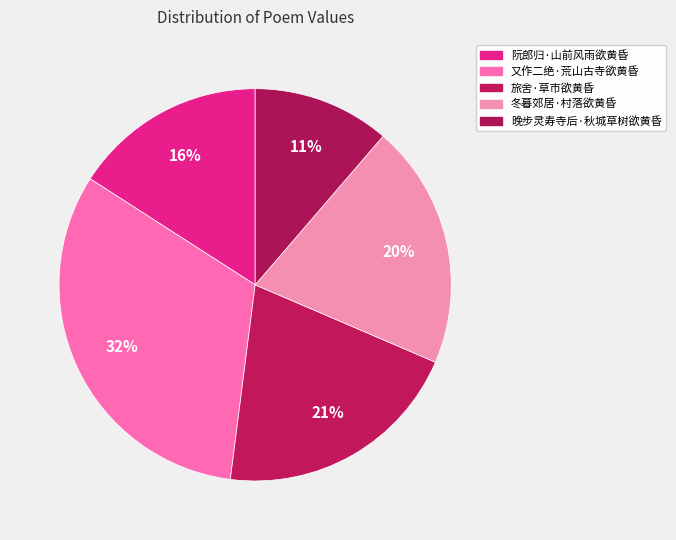

Combined, do 又作二绝·荒山古寺欲黄昏 and 旅舍·草市欲黄昏 account for over 50%?

Yes